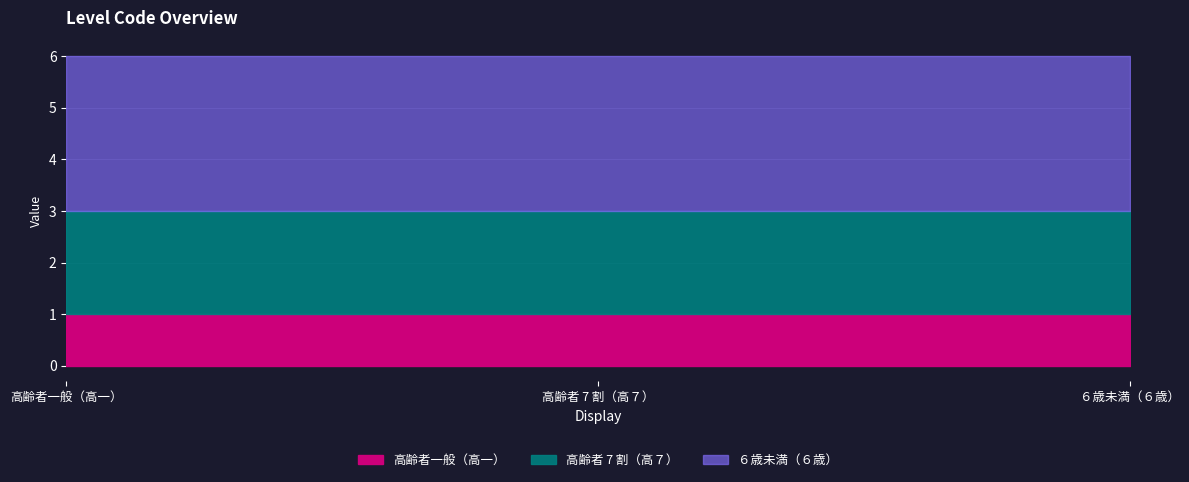

List the labels in order of 高齢者一般（高一） value, largest first.

高齢者一般（高一）, 高齢者 7 割（高７）, ６歳未満（６歳）